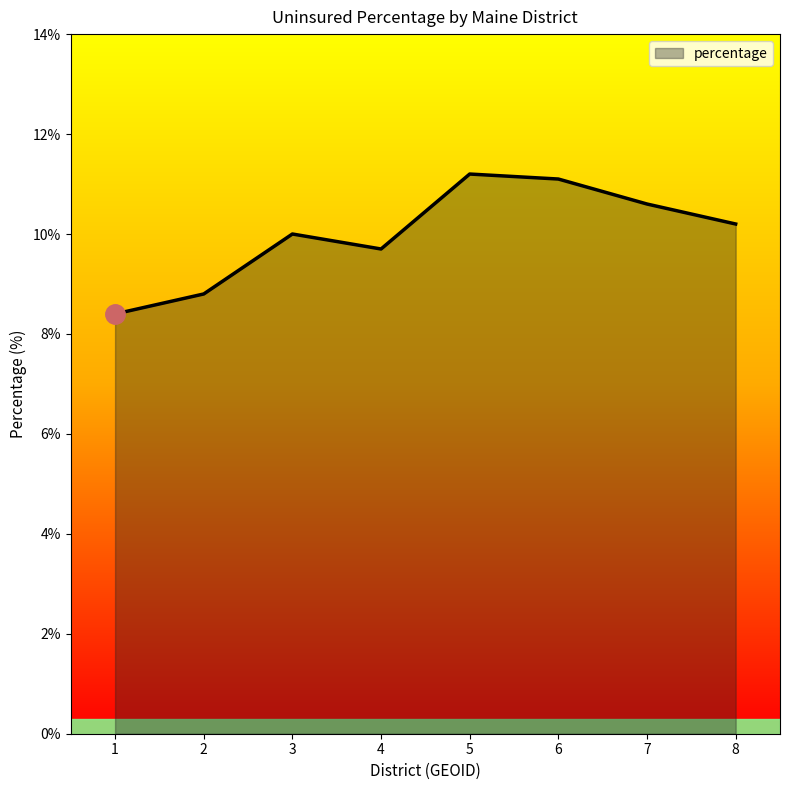

Where is the data nearest to the value 9?

2